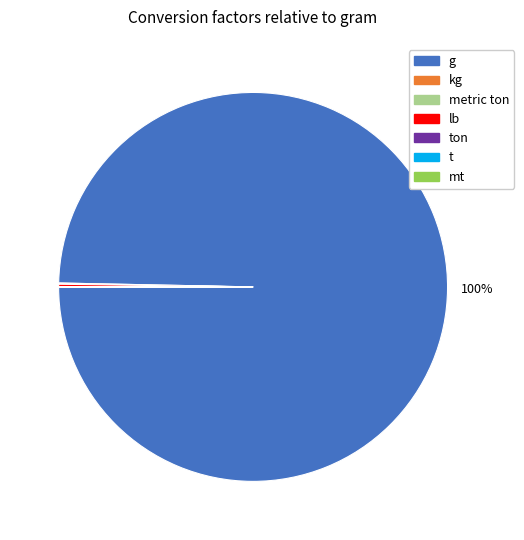

What is the total percentage of kg and mt?

0.1%